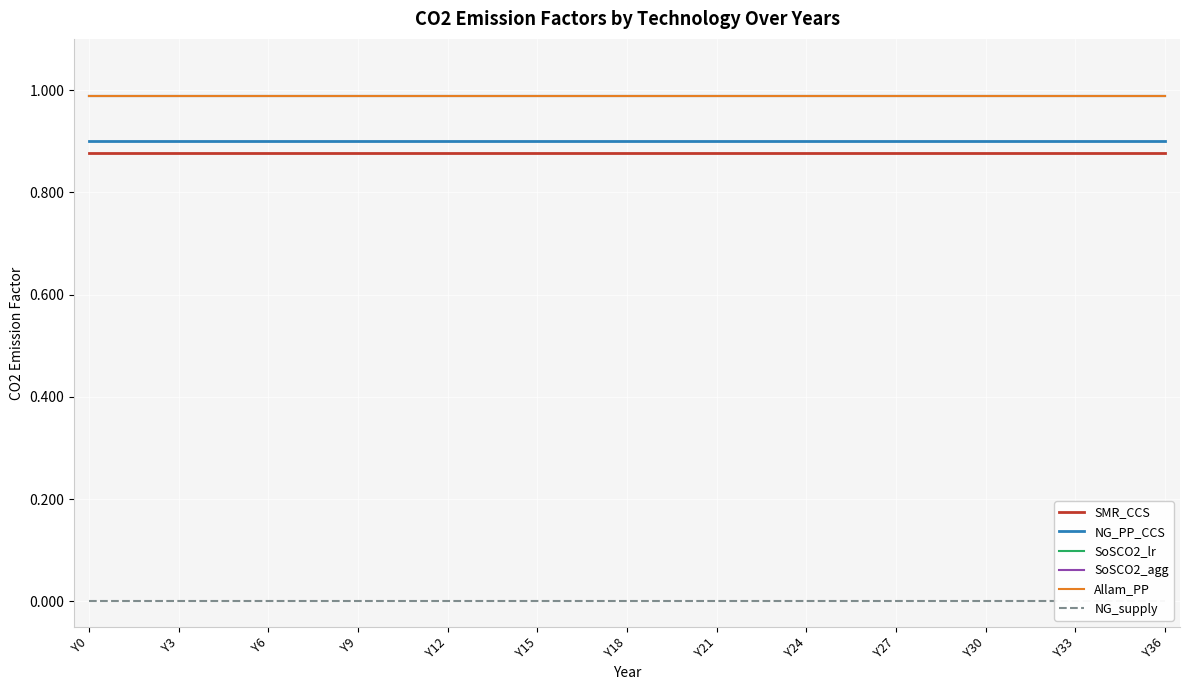

What is the spread (max minus min) of values at 31?

1.0